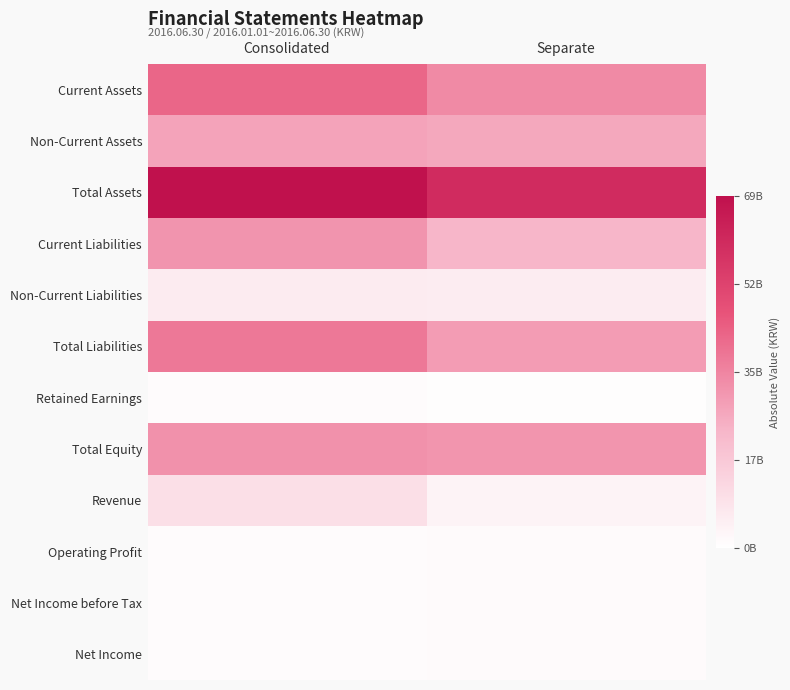

Rank the series at Consolidated from lowest to highest value.

Net Income before Tax, Net Income, Retained Earnings, Operating Profit, Non-Current Liabilities, Revenue, Non-Current Assets, Current Liabilities, Total Equity, Total Liabilities, Current Assets, Total Assets